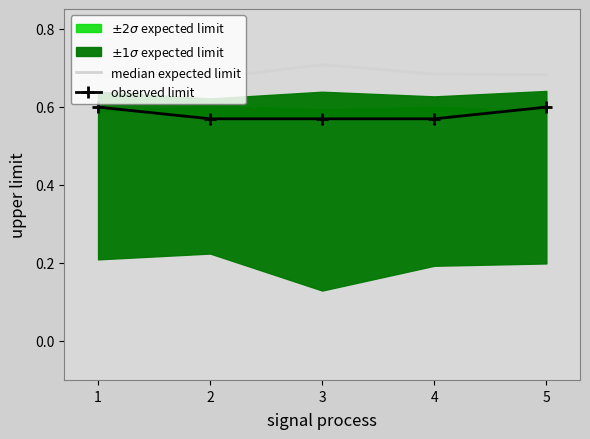

Does the chart have visible grid lines?

No